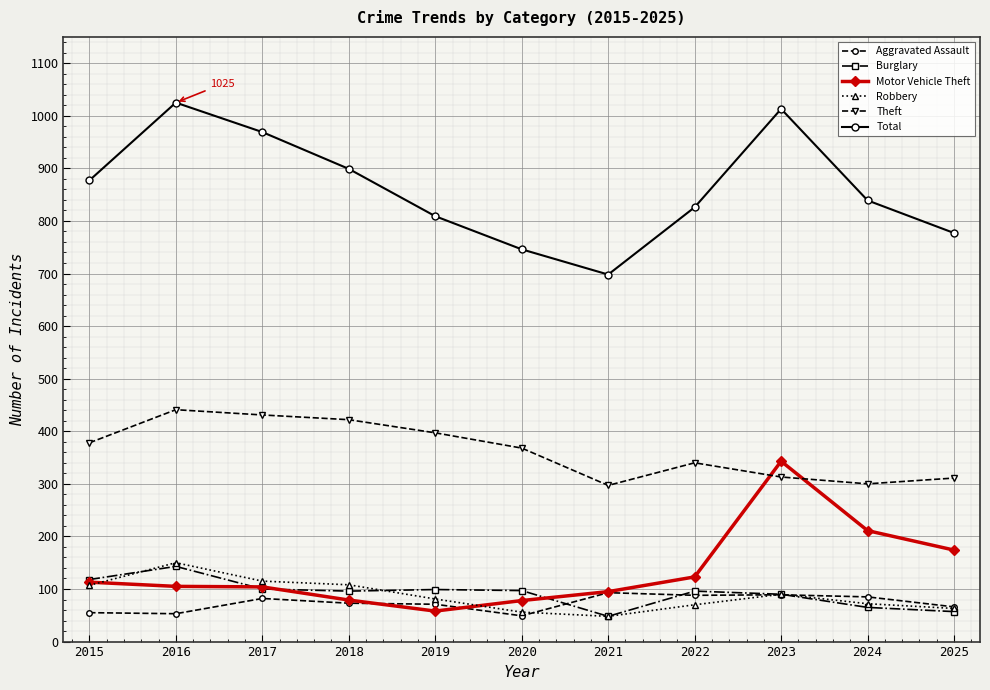

How many data points does each series have?

11